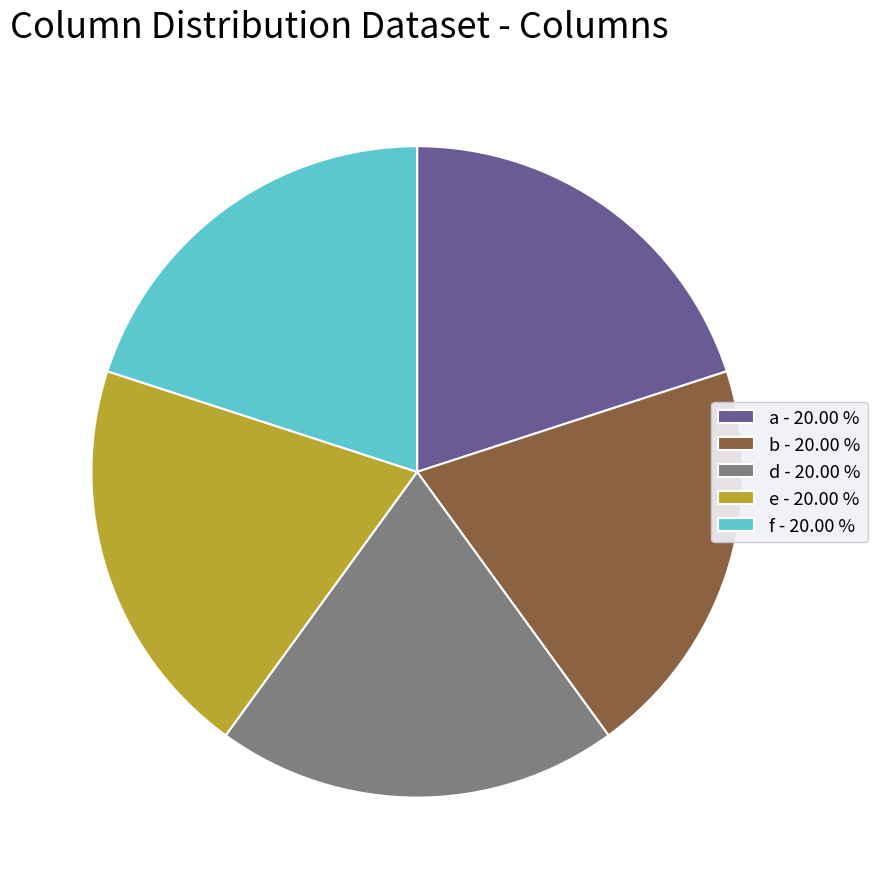

Does any single category account for the majority?

No